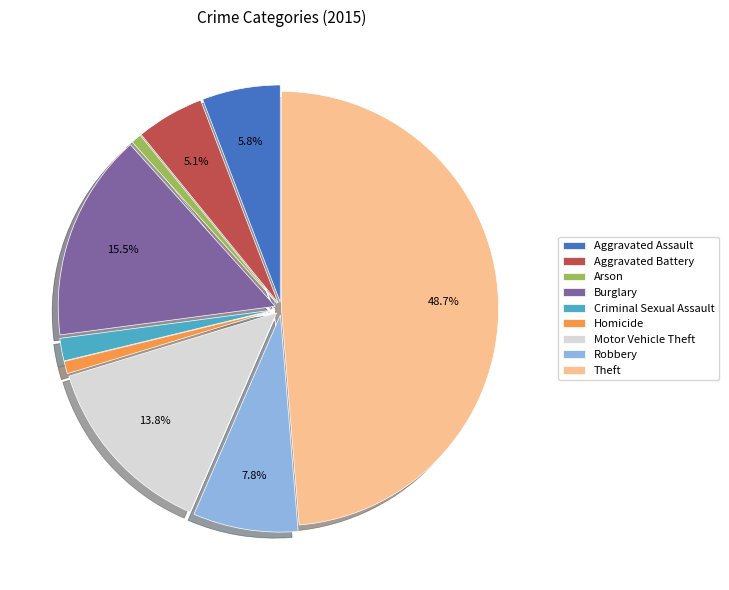

Count the number of slices in the pie.

9